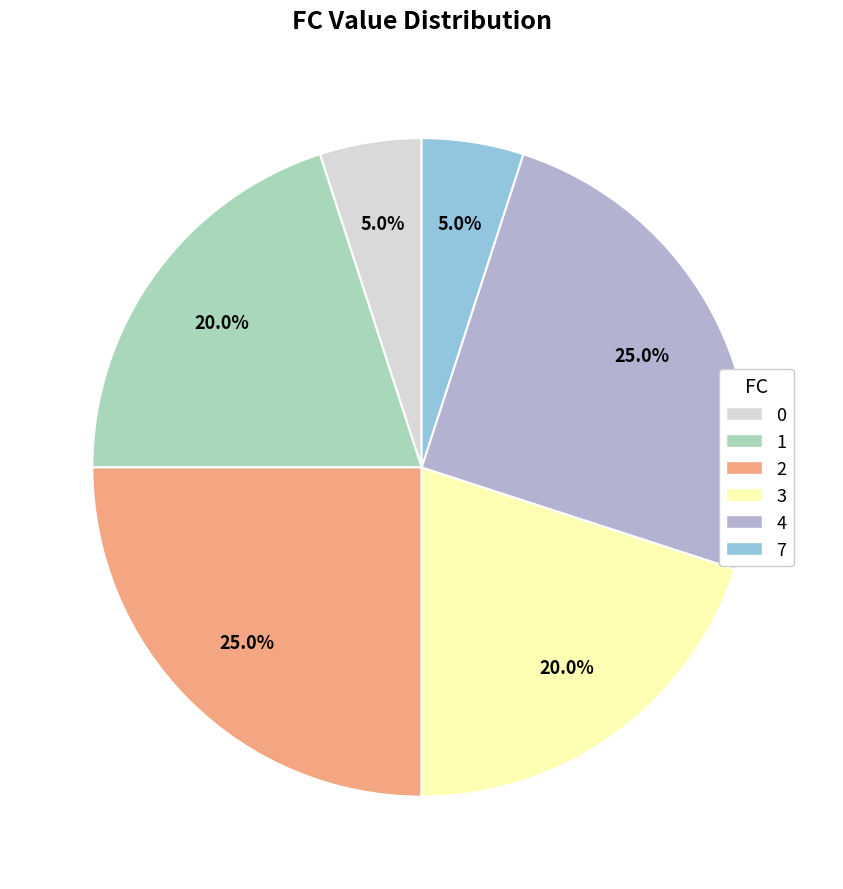

How many segments does this pie chart have?

6